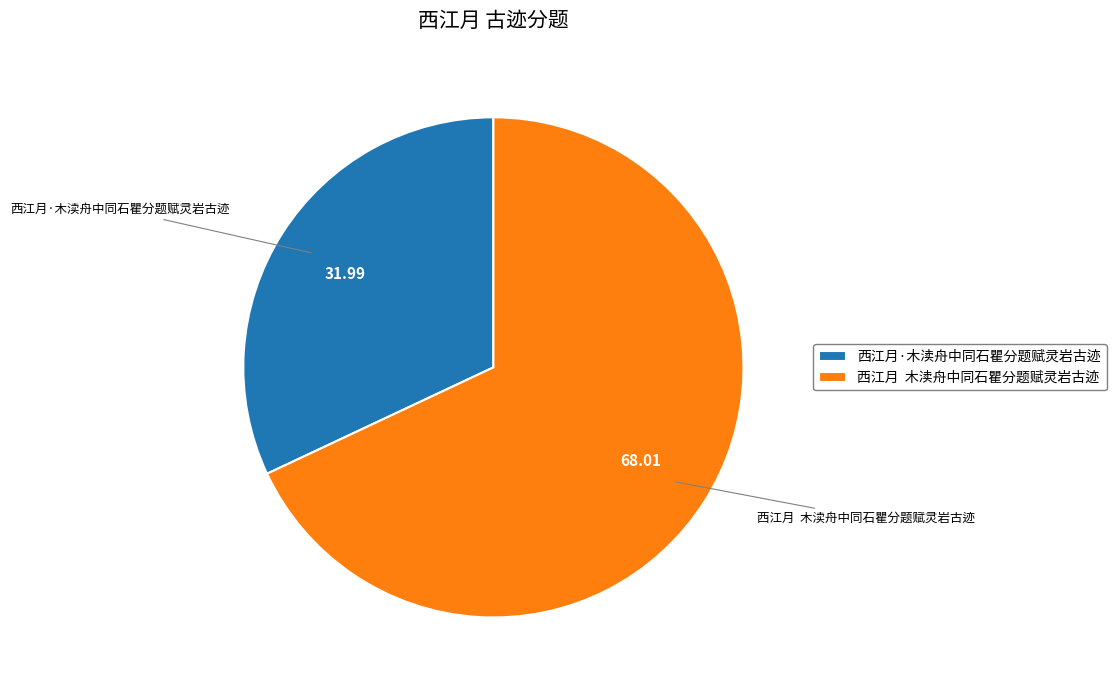

Rank the categories by value from lowest to highest.

西江月·木渎舟中同石瞿分题赋灵岩古迹, 西江月 木渎舟中同石瞿分题赋灵岩古迹